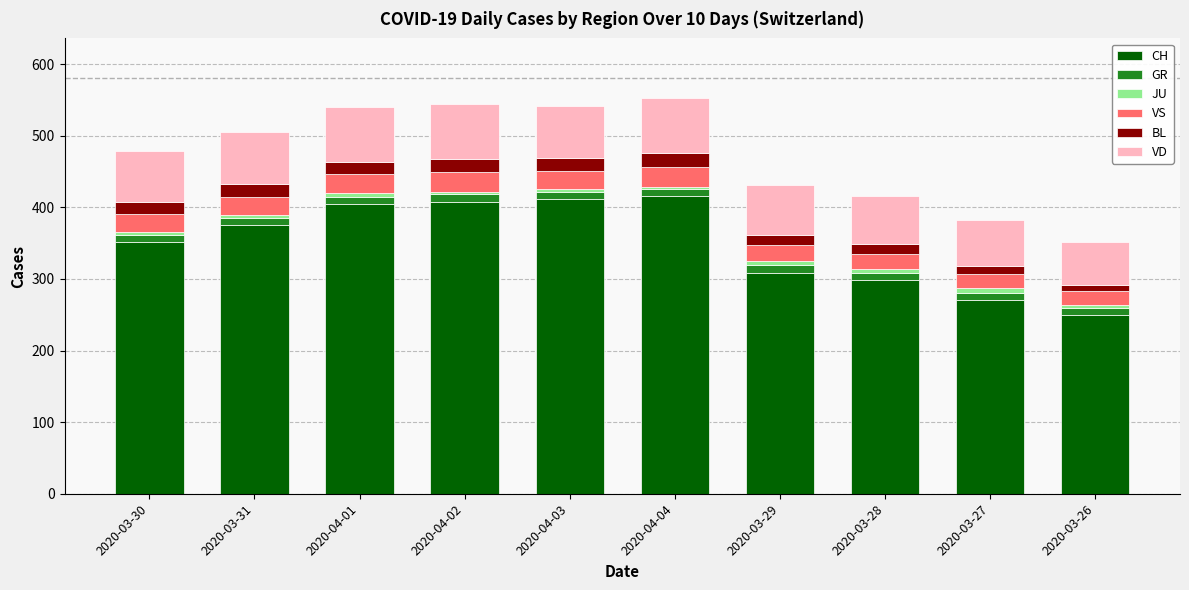

Count the number of categories in the chart.

10